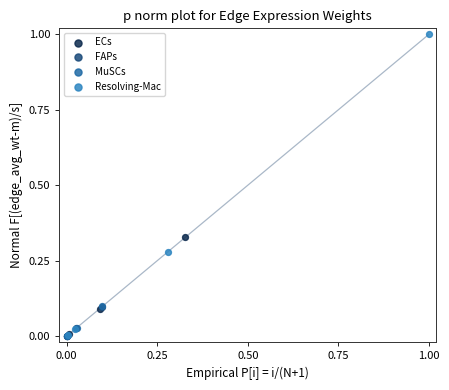

Which series has the widest spread of Y values?

Resolving-Mac